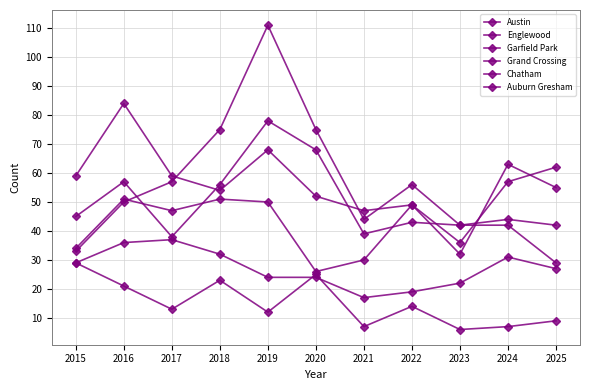

What is the difference between the second highest and second lowest values in the Austin series?

30